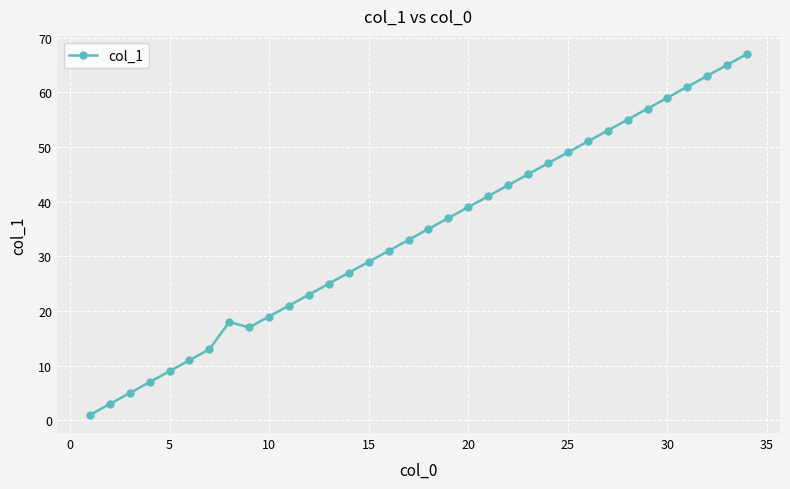

What is the greatest value displayed?

67